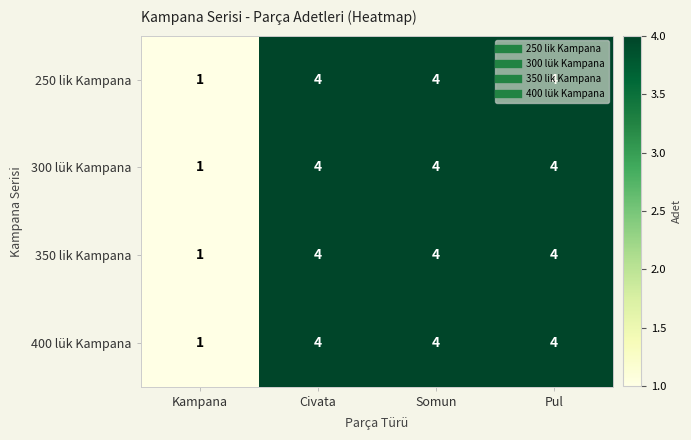

How many 400 lük Kampana values are between 4 and 5?

3